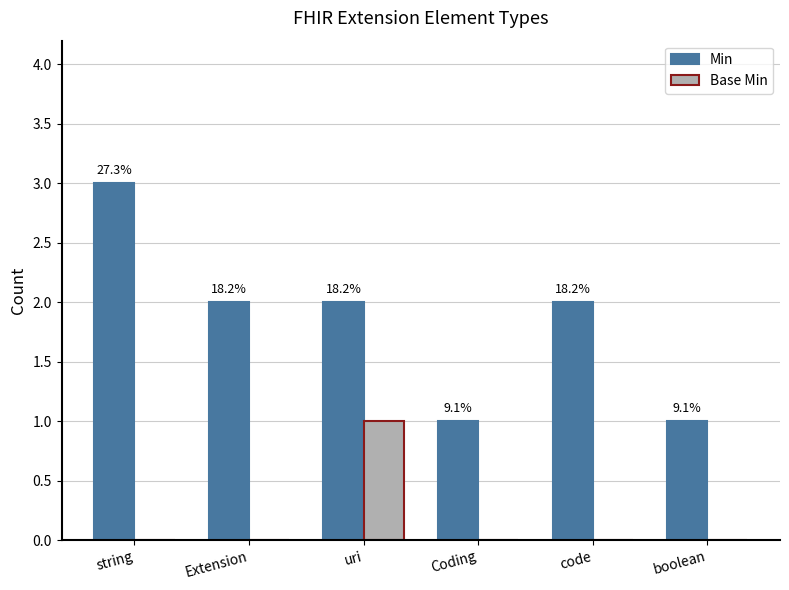

Is the value of Min at code greater than the value of Base Min at Coding?

Yes